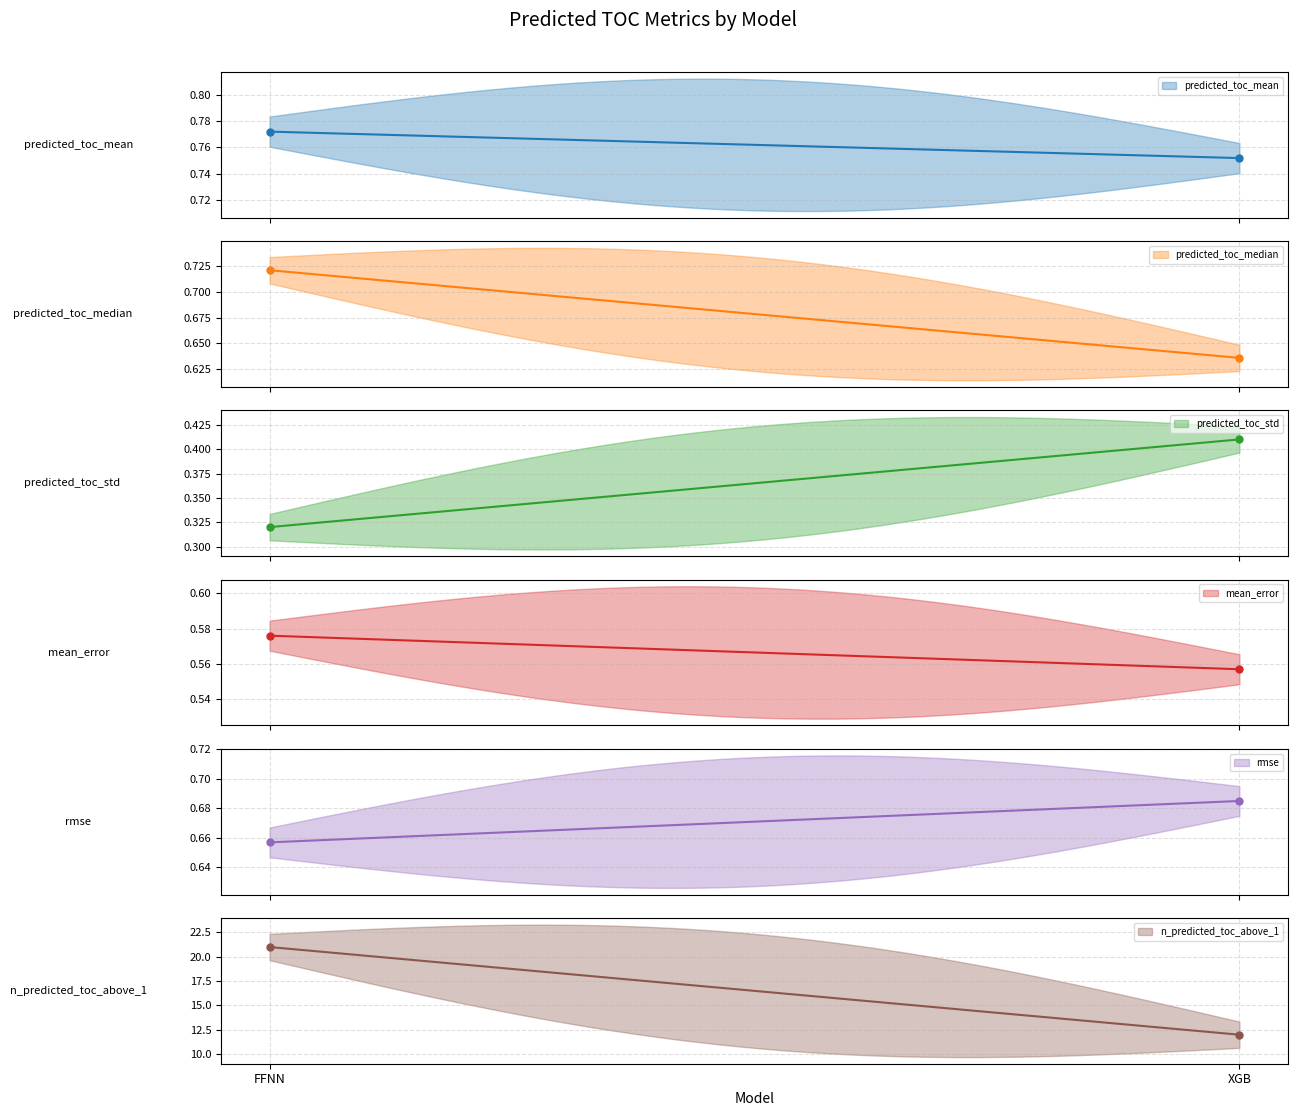

What is the difference between the highest and lowest values at XGB?

11.6